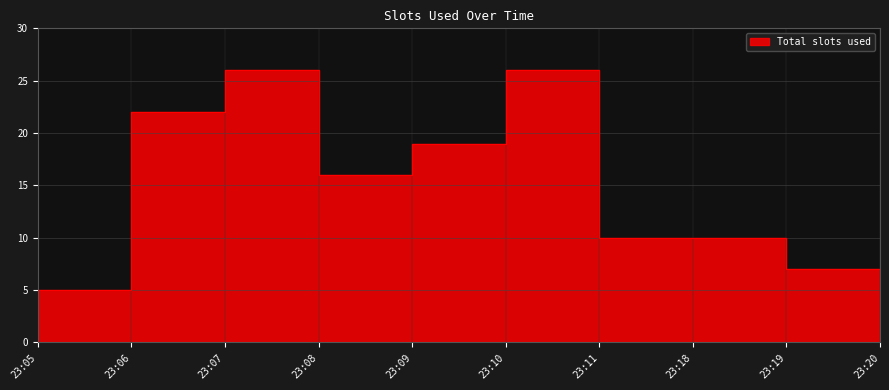

Count the number of values greater than 16.

4